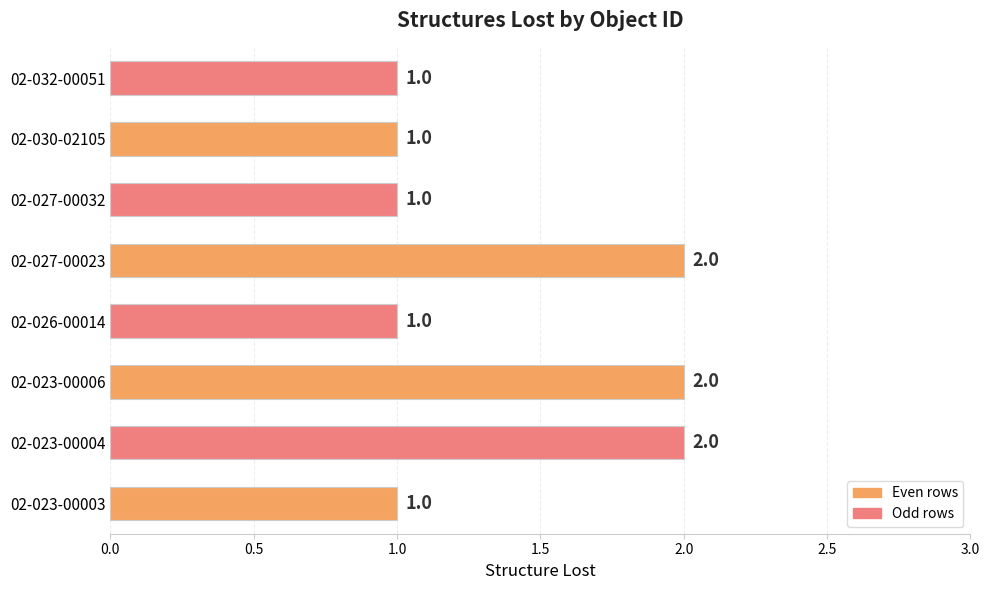

Count the values in the range 1 to 2.

8